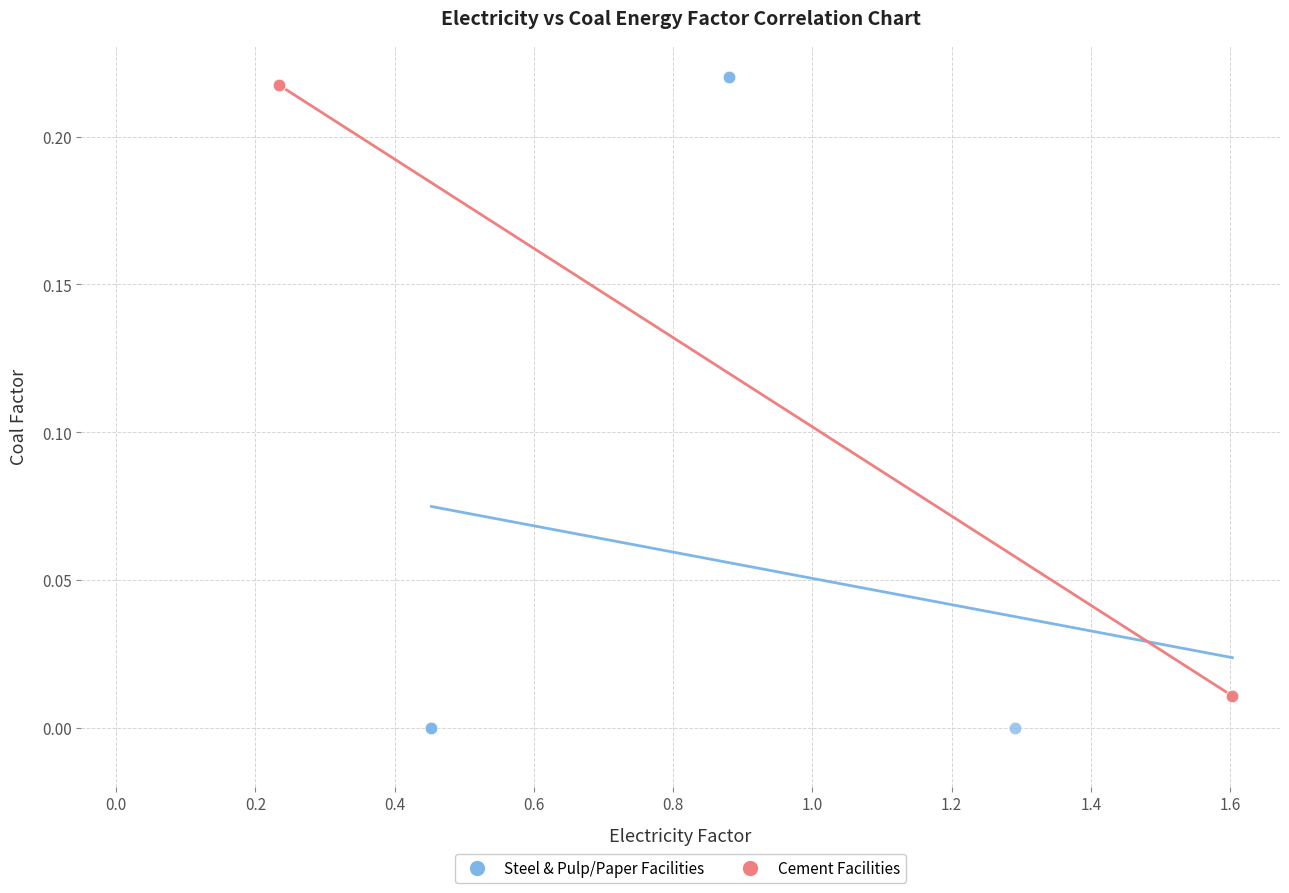

Which series reaches the maximum Y coordinate?

Steel & Pulp/Paper Facilities